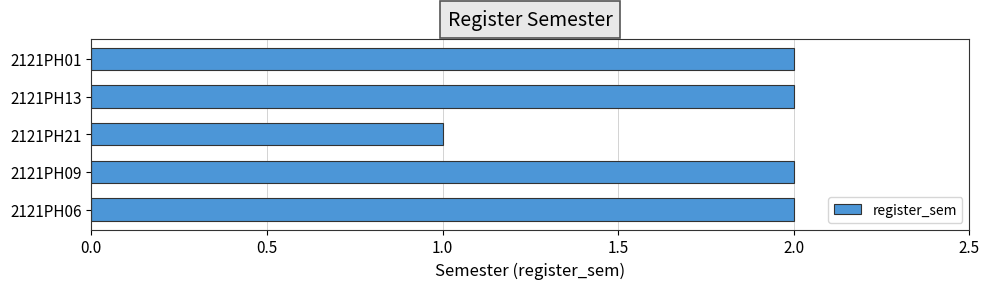

Reading top to bottom, extract all data points from this chart.

2121PH01=2	2121PH13=2	2121PH21=1	2121PH09=2	2121PH06=2